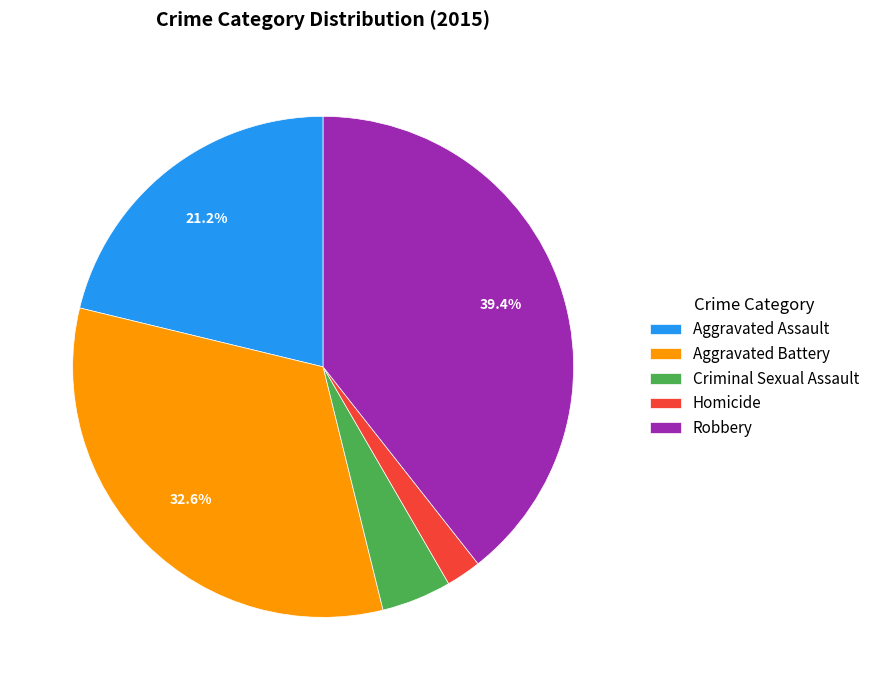

To the nearest percent, what is the difference between the largest and smallest slice percentages?

37%